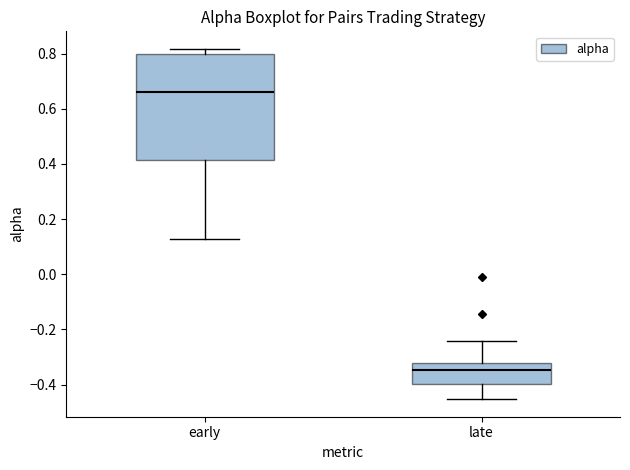

Where does the lower whisker of the box for late end on the y-axis? The values are not printed on the chart, so give them approximately, as read against the axis.

-0.46